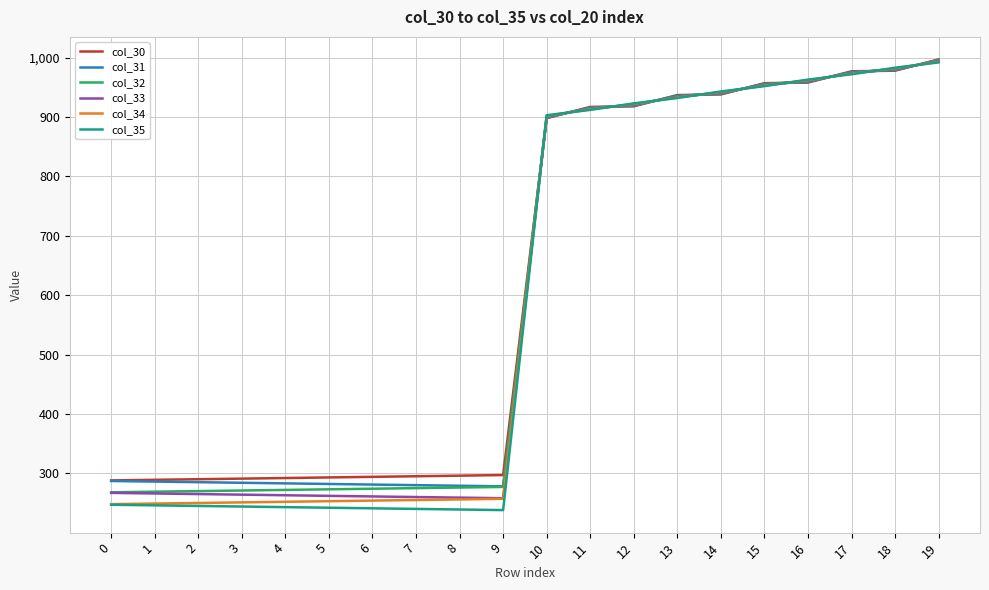

How many values in the col_35 series exceed 903?

10